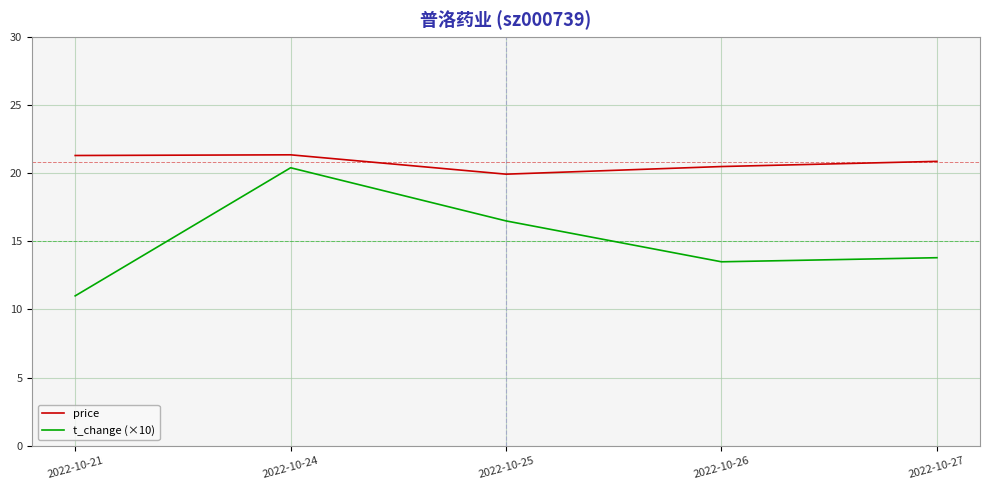

What is the minimum value shown in the chart?

11.0